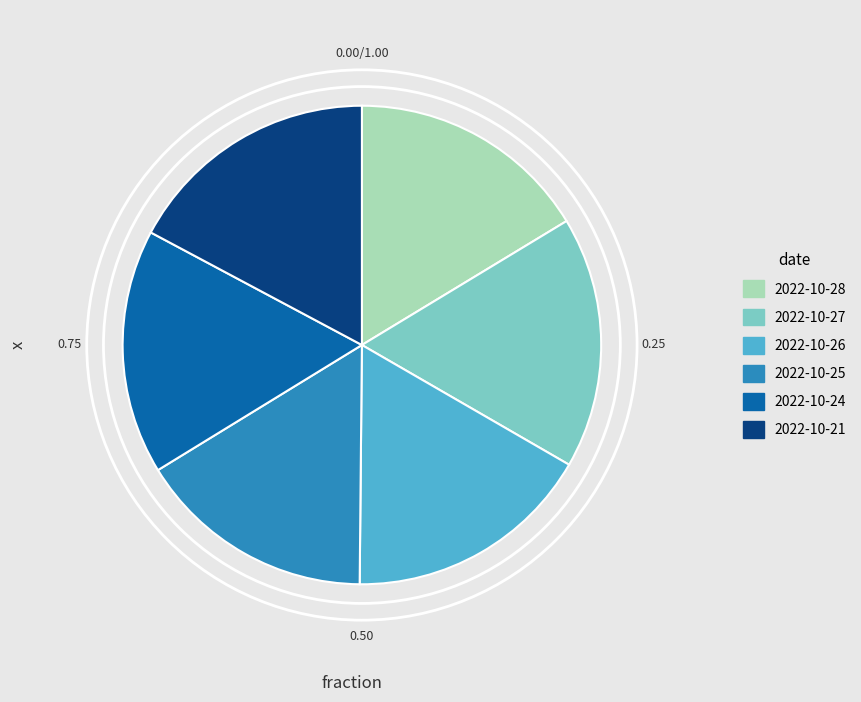

Is it true that 2022-10-28 is 11% of the pie?

False